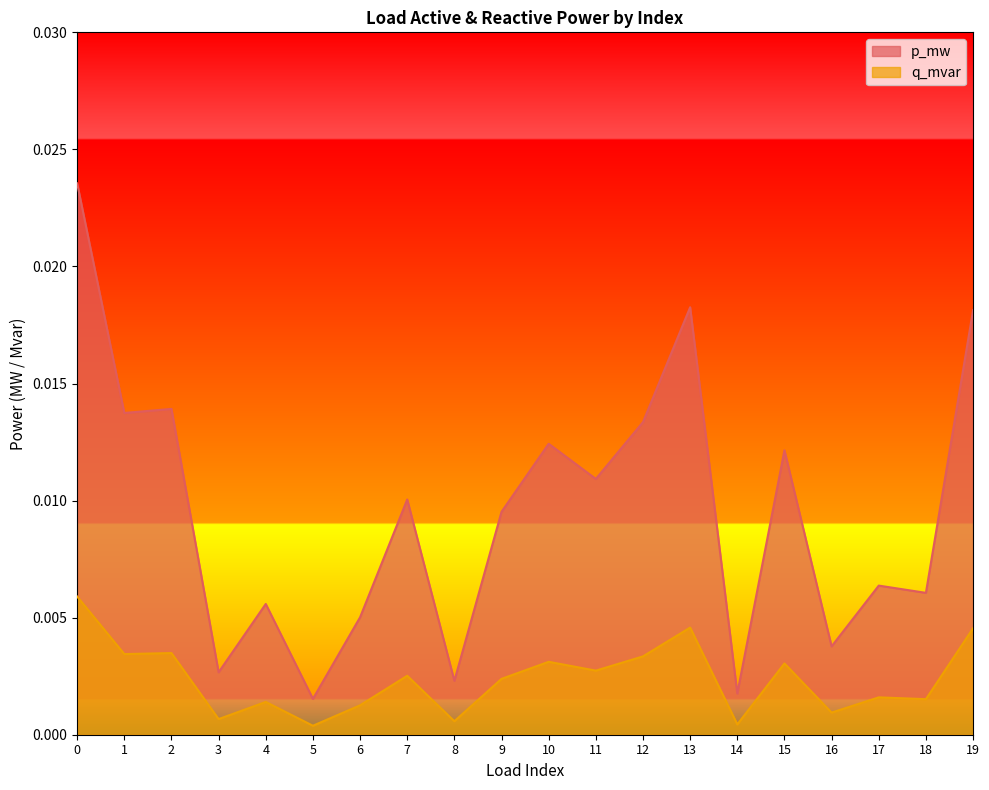

At which category does q_mvar reach its first local valley?

1